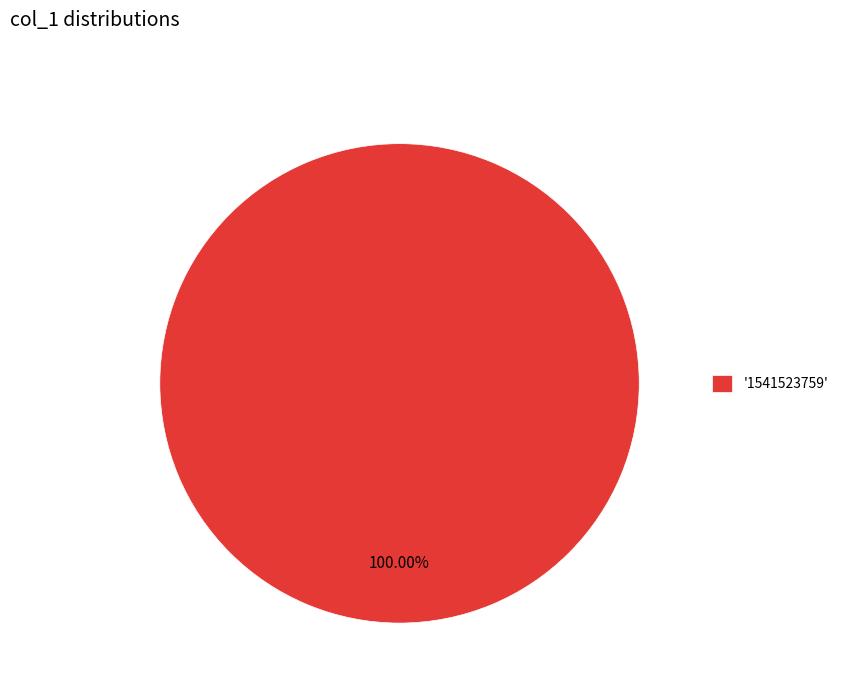

Which category accounts for the majority?

'1541523759'